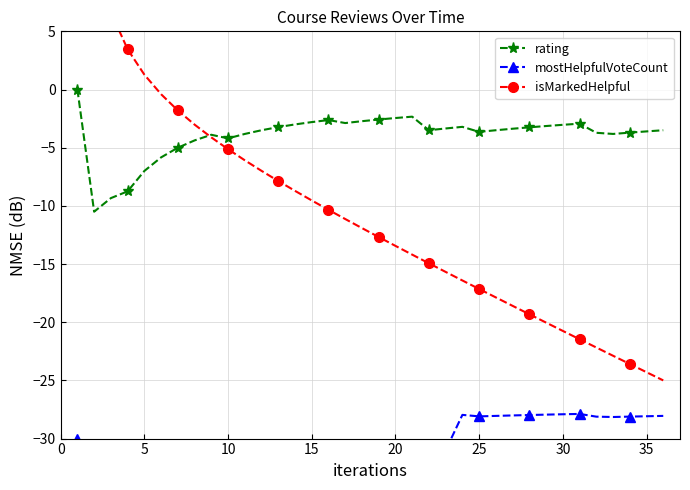

How many negative values does the isMarkedHelpful series have?

31